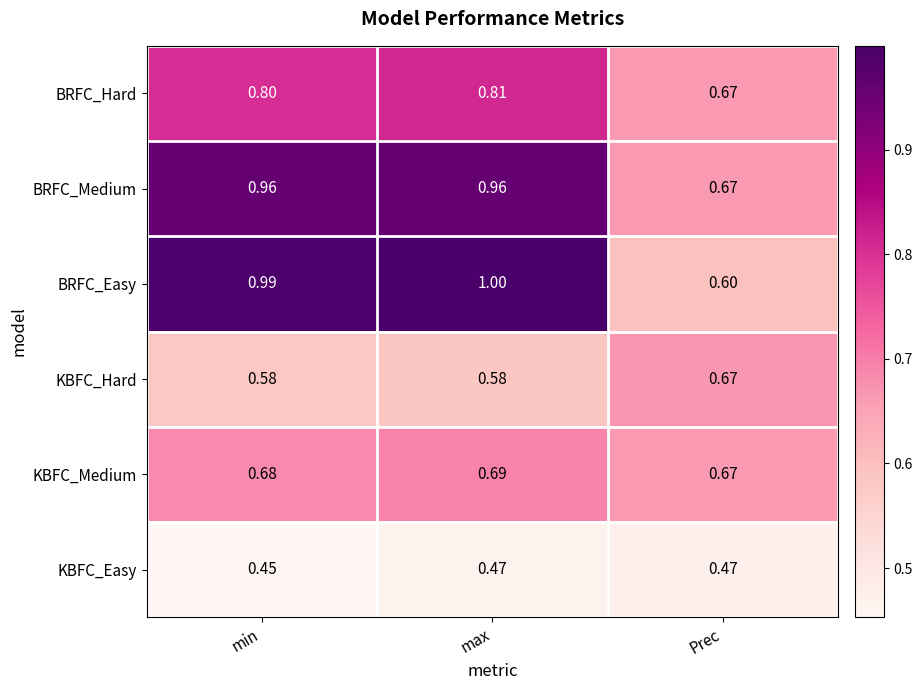

What is the greatest value displayed?

1.0